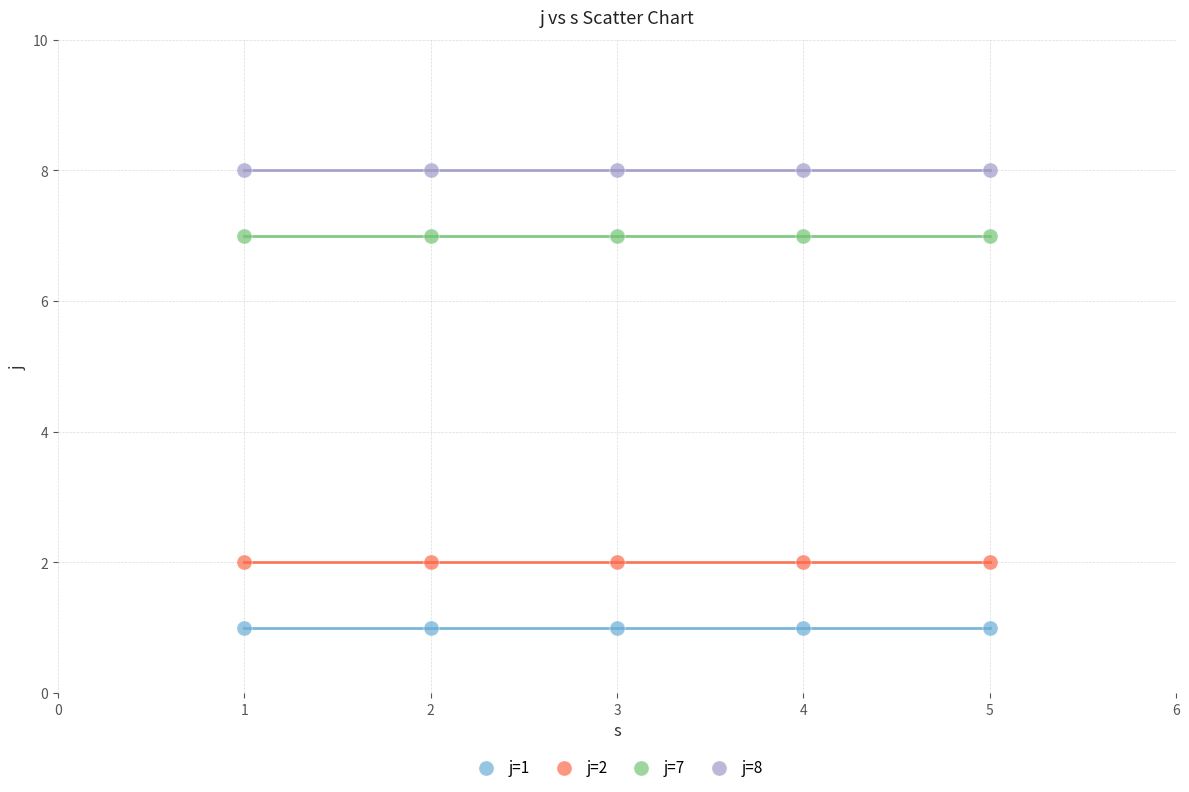

Which series contains the highest Y value?

j=8